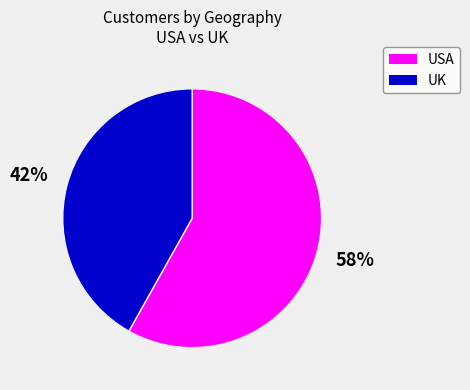

Is there a majority slice in this chart?

Yes